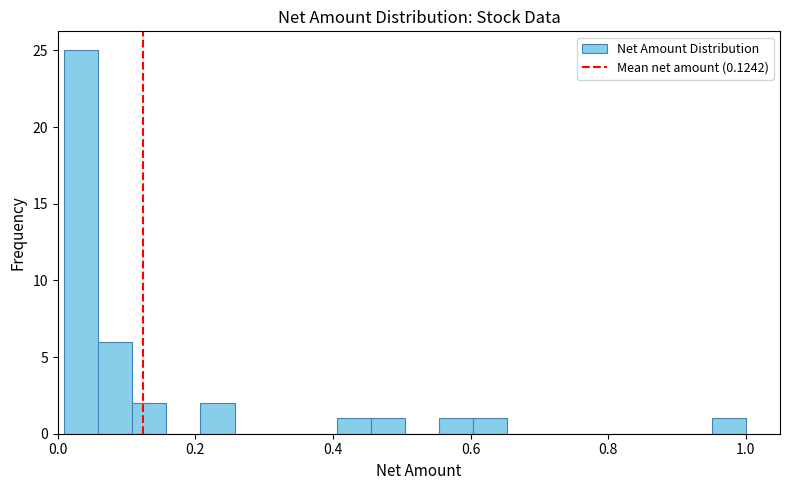

Around what value on the x-axis is the tallest bar? Give the approximate position of its centre, as read against the axis.

0.04